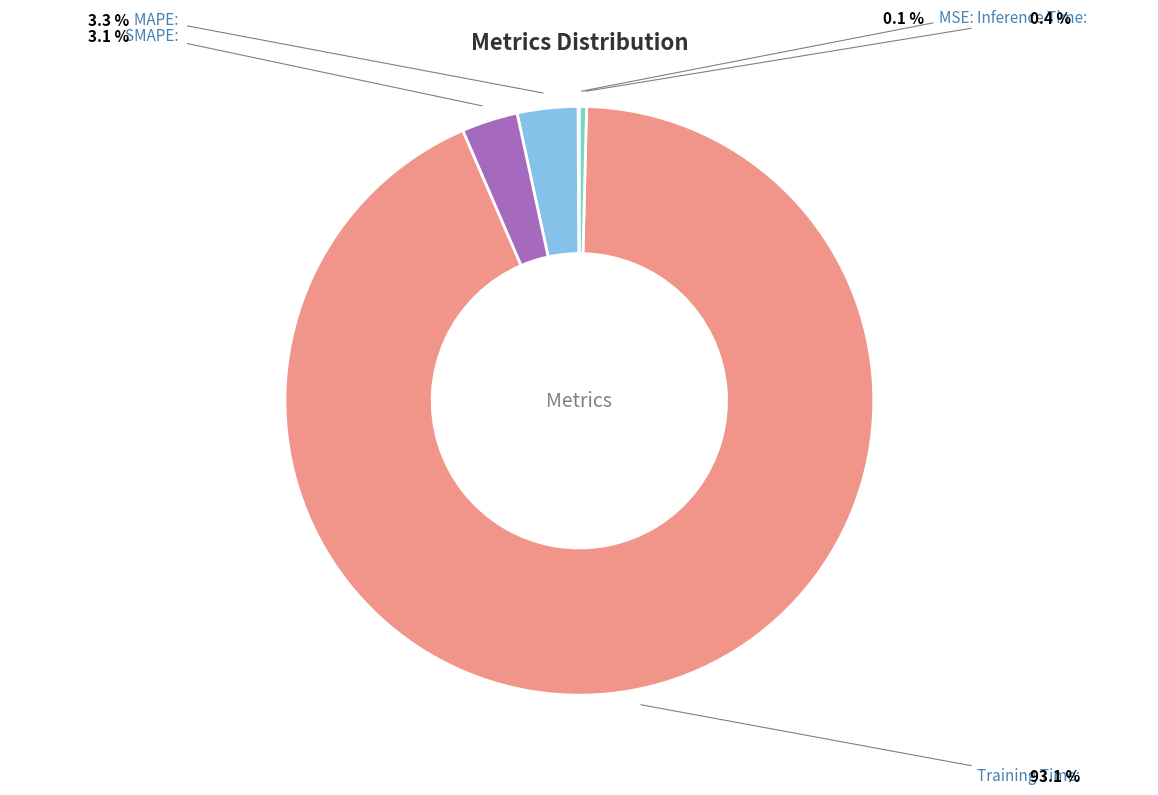

Is there a majority slice in this chart?

Yes